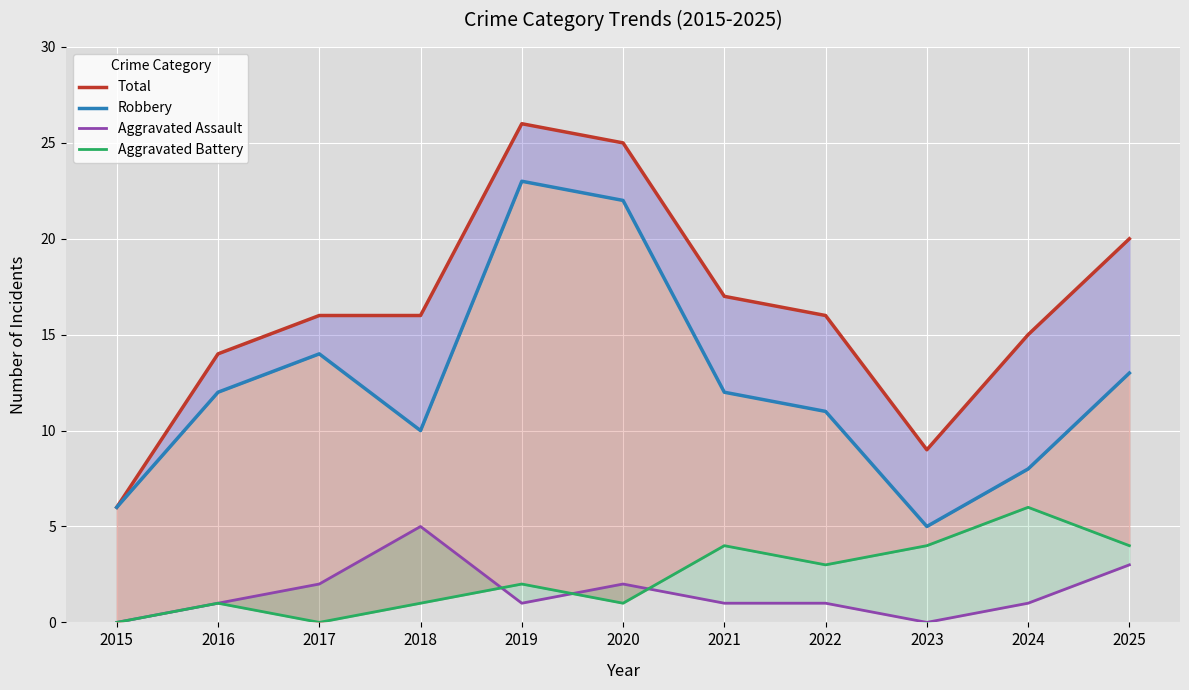

At how many categories does at least one series exceed 17?

3